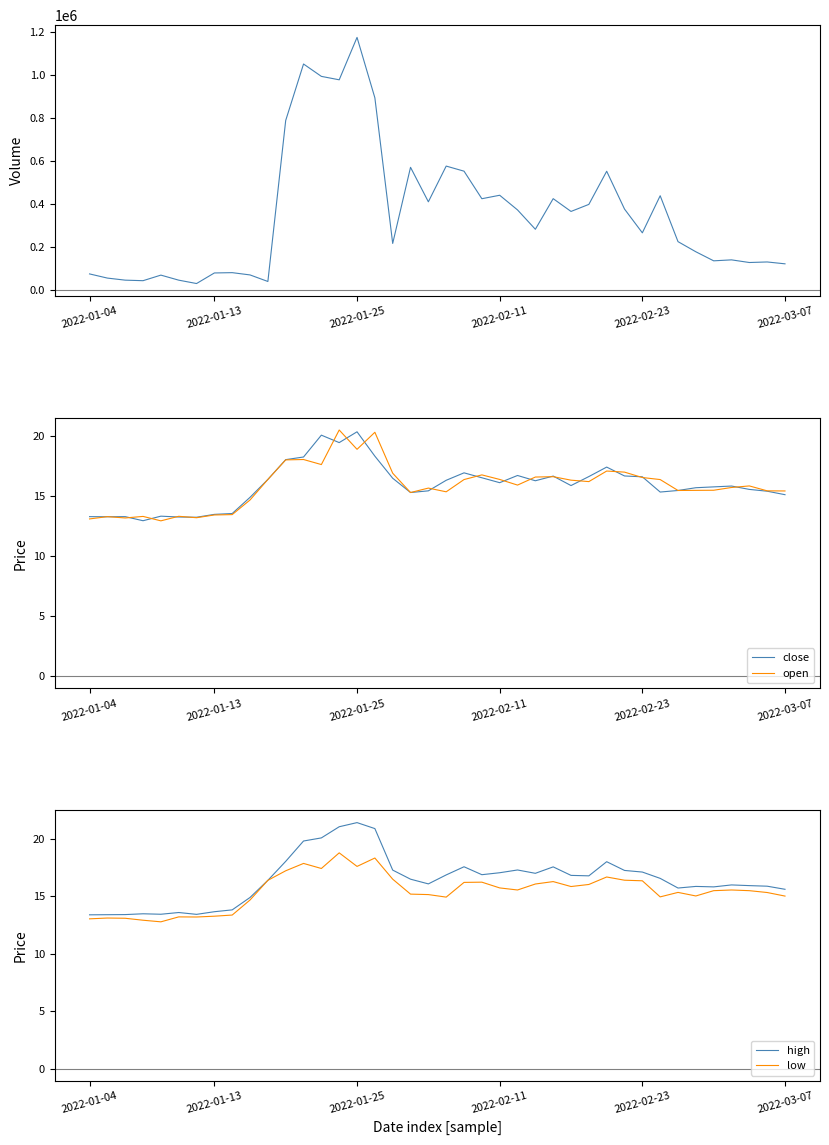

What is the maximum value for high?

21.4